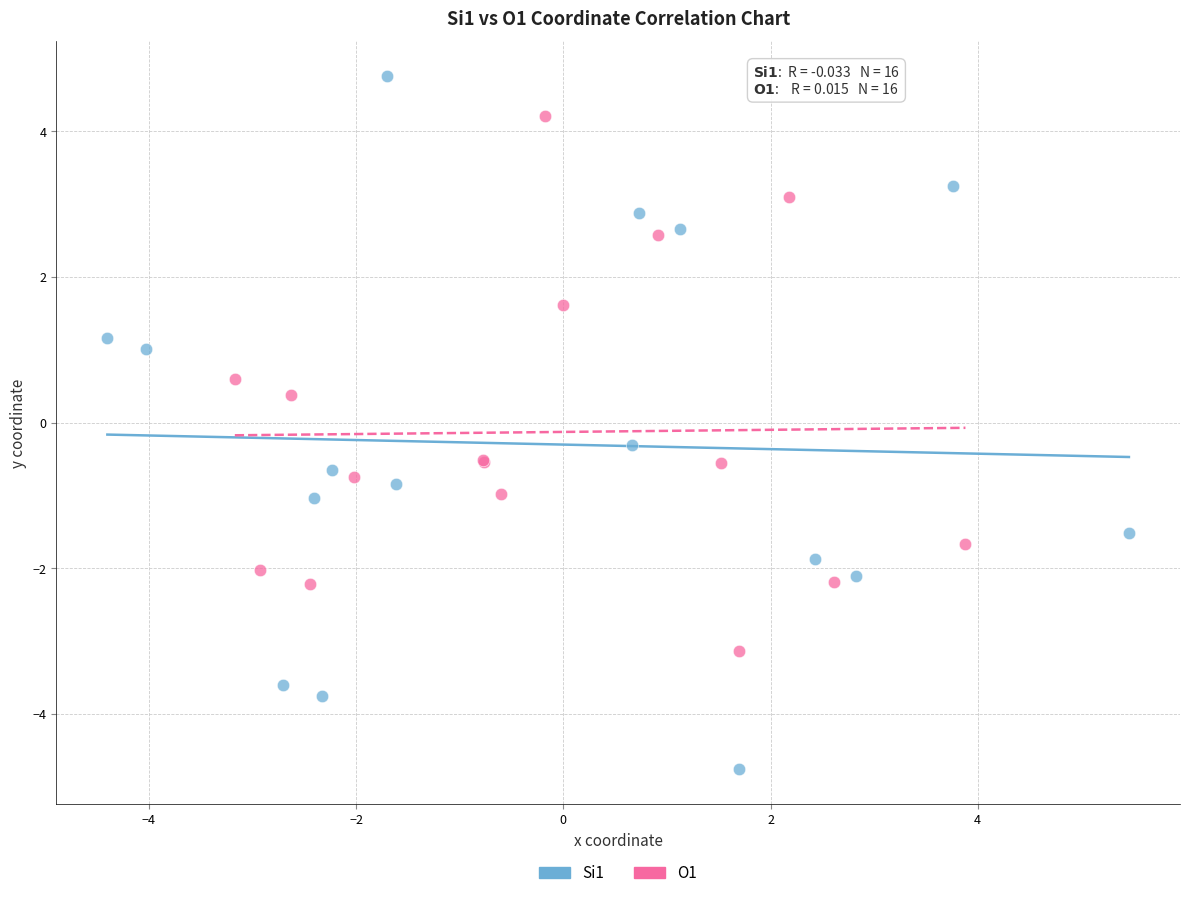

Which series contains the lowest Y value?

Si1